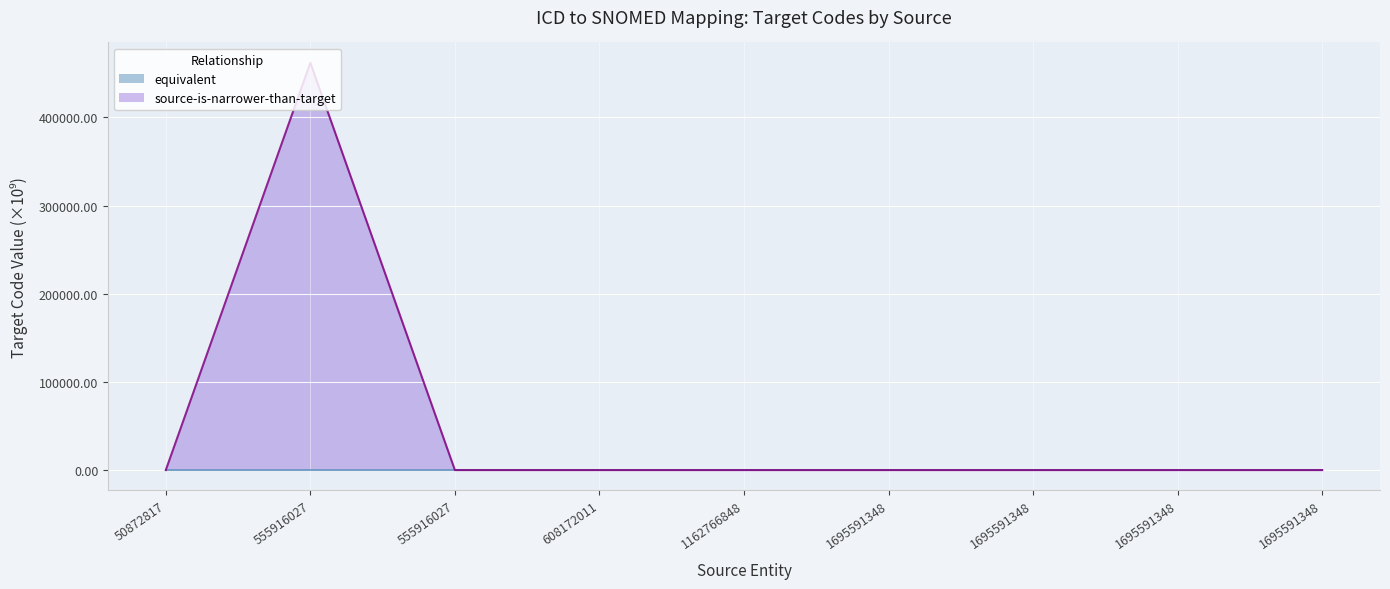

How many interior local peaks does the equivalent series have?

1